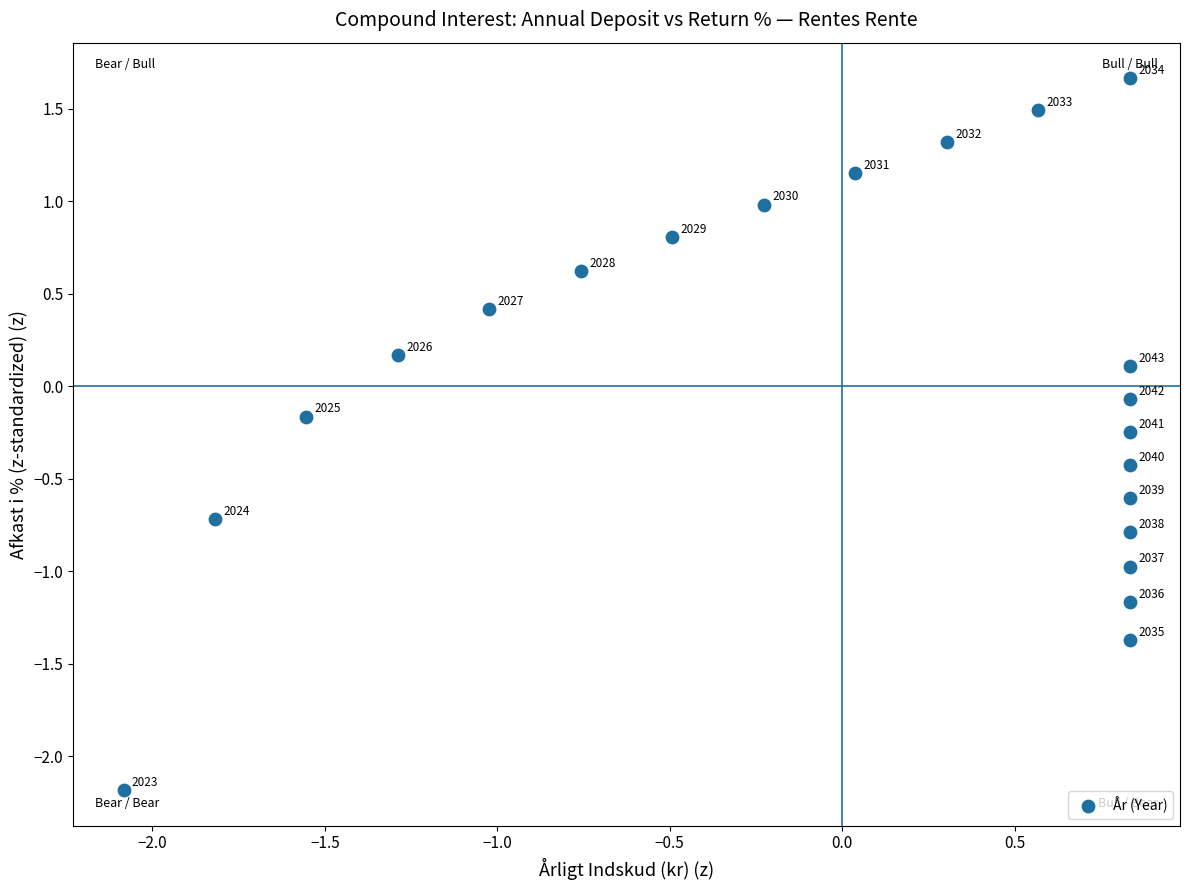

What is the range of Y values (max minus min)?

3.8